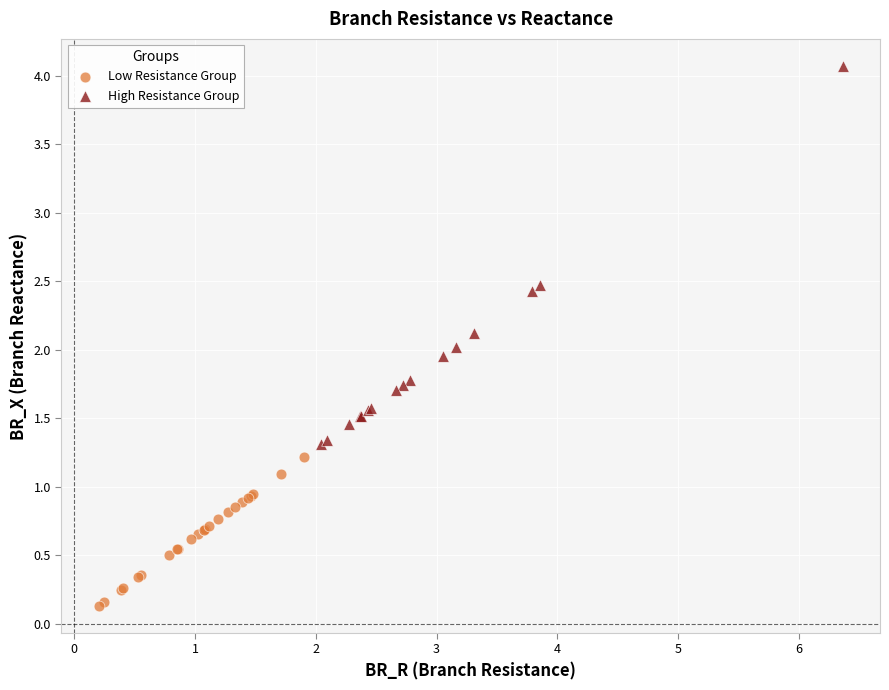

Which series reaches the minimum Y coordinate?

Low Resistance Group